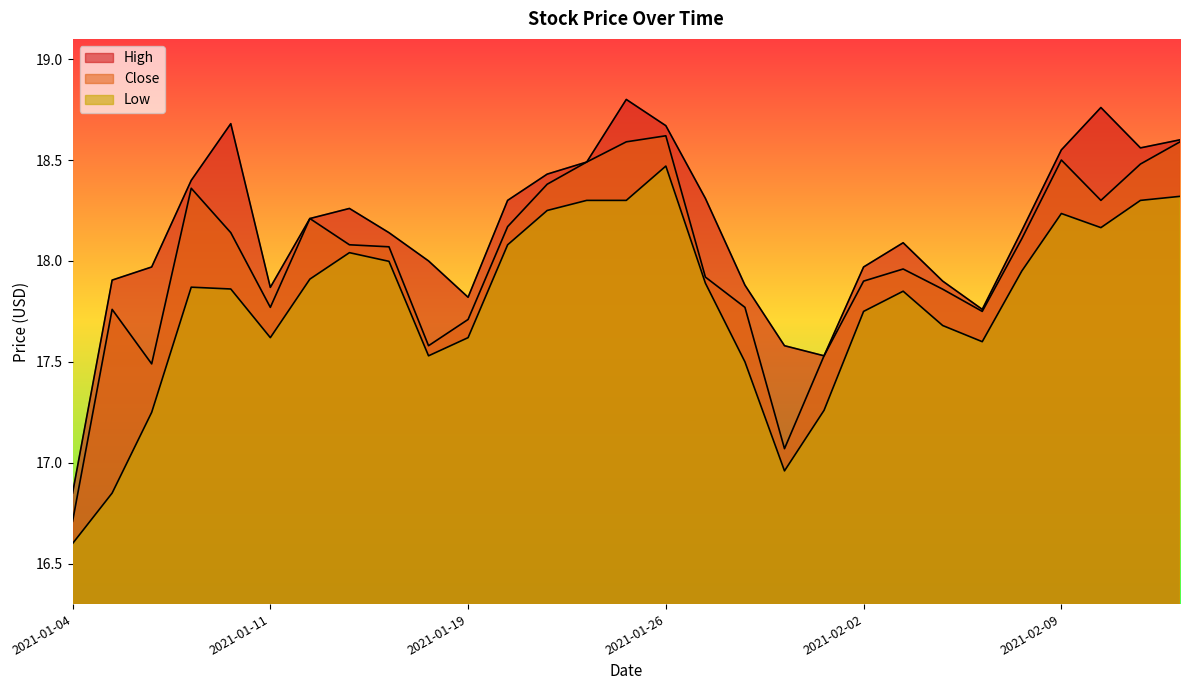

Rank the series by their maximum value, from highest to lowest.

High, Close, Low